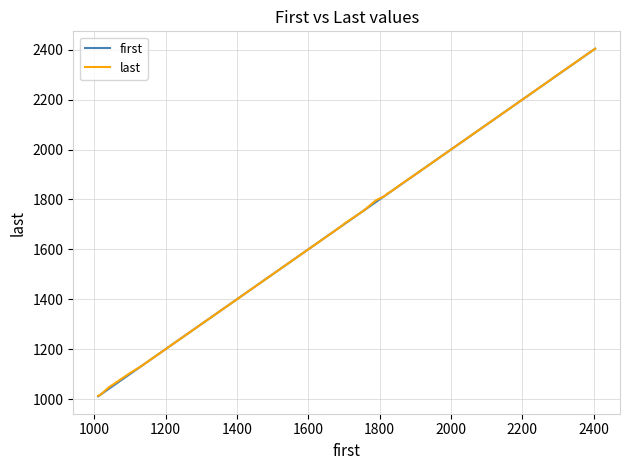

At how many categories does at least one series exceed 1575?

29